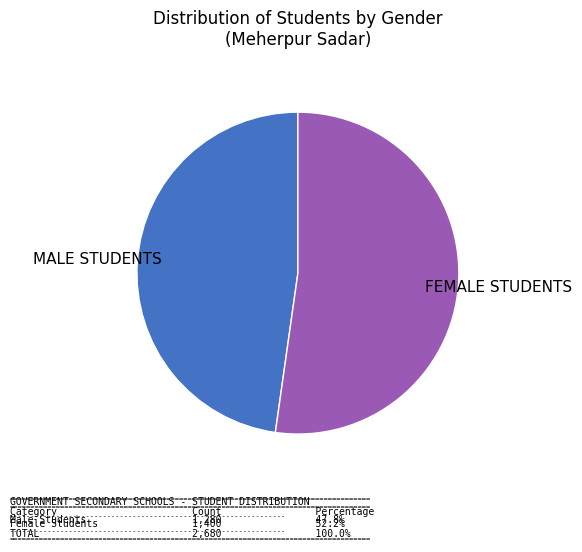

Count the number of slices in the pie.

2